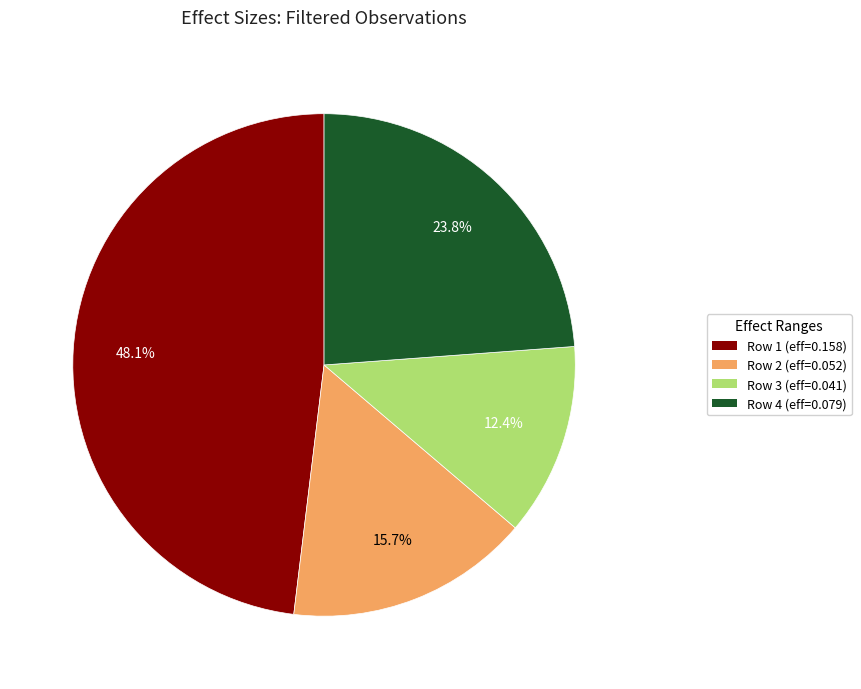

Count the number of slices in the pie.

4